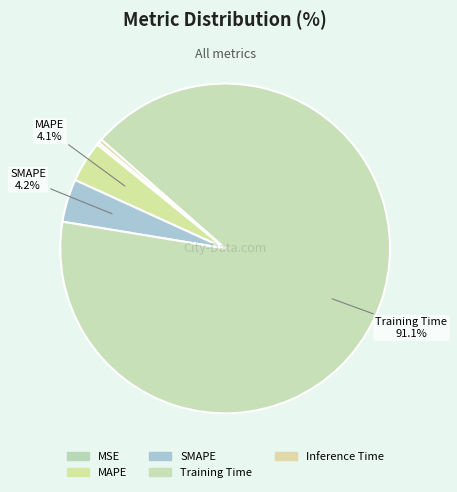

Combined, do MSE and Training Time account for over 50%?

Yes